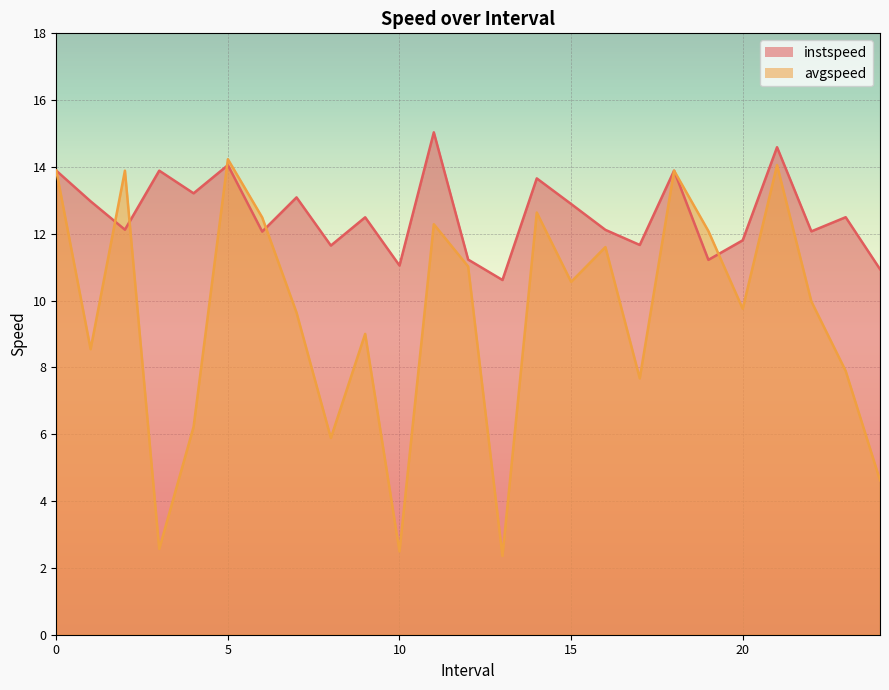

Reading left to right, what are all the values shown in this chart?

instspeed: 13.9	13.0	12.1	13.9	13.2	14.1	12.1	13.1	11.6	12.5	11.1	15.0	11.2	10.6	13.7	12.9	12.1	11.7	13.9	11.2	11.8	14.6	12.1	12.5	10.9
avgspeed: 13.9	8.5	13.9	2.6	6.2	14.2	12.5	9.6	5.9	9.0	2.5	12.3	11.0	2.4	12.6	10.6	11.6	7.7	13.9	12.1	9.8	14.1	10.0	7.9	4.6